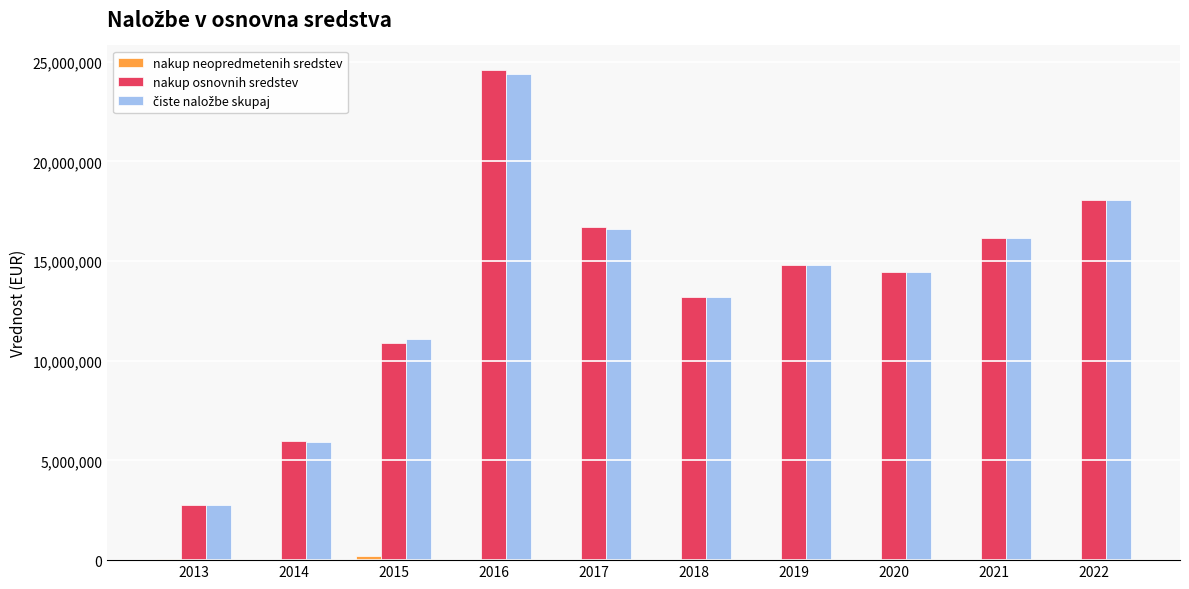

Are the bars grouped side by side (vs. stacked)?

Yes